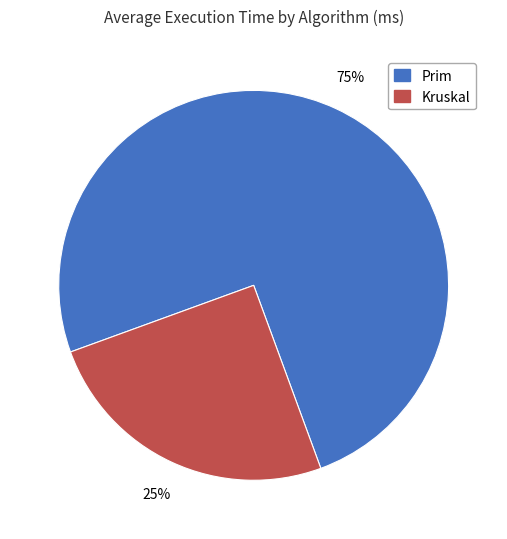

Is it true that Prim is 75% of the pie?

True